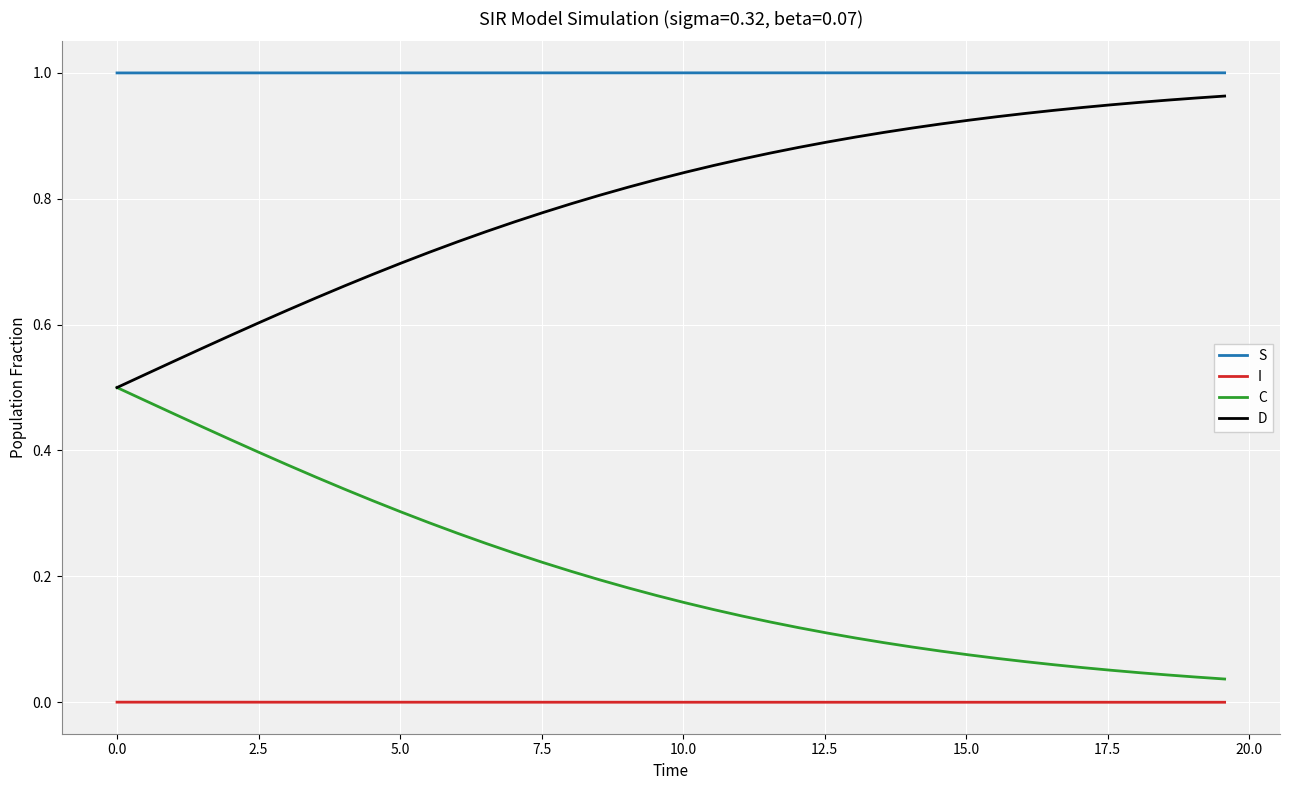

True or false: C and I intersect in this chart.

False